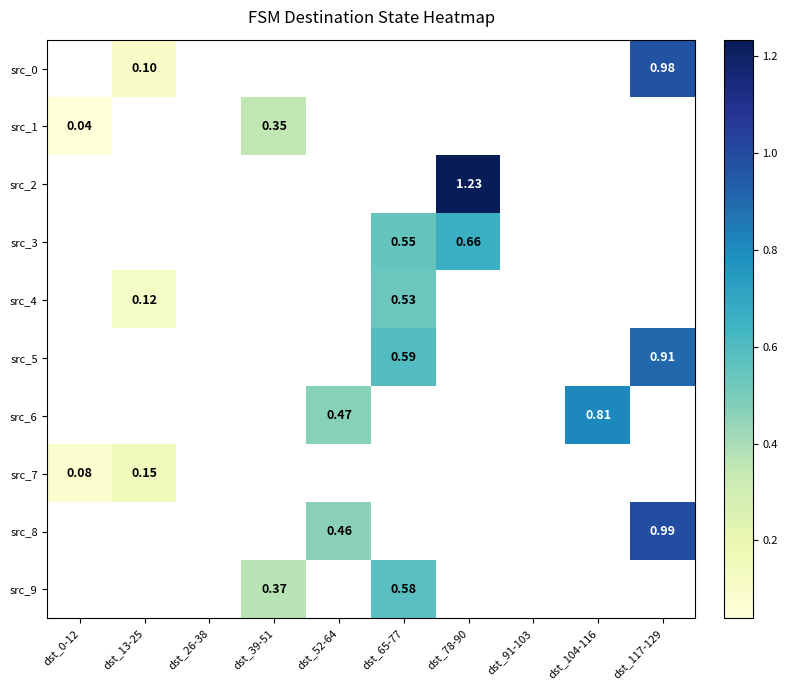

Which category has the lowest value across all series?

dst_0-12